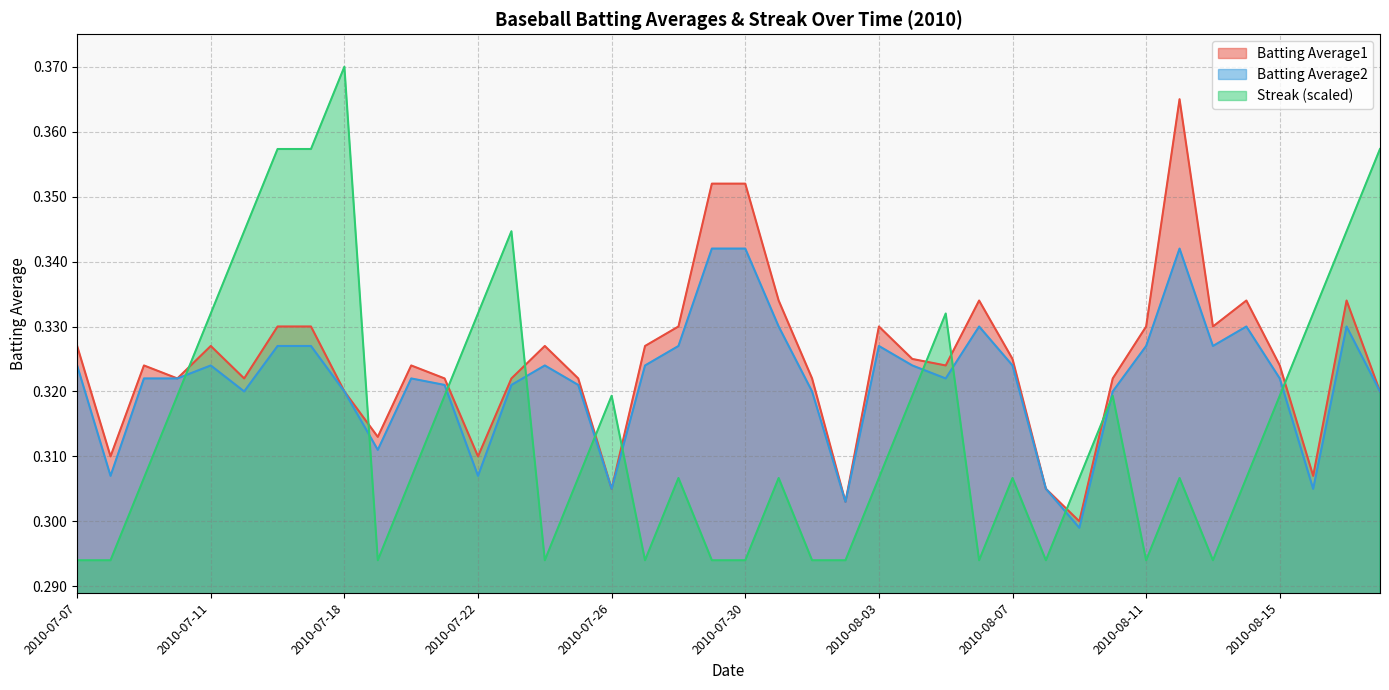

How many lines are shown in the chart?

3